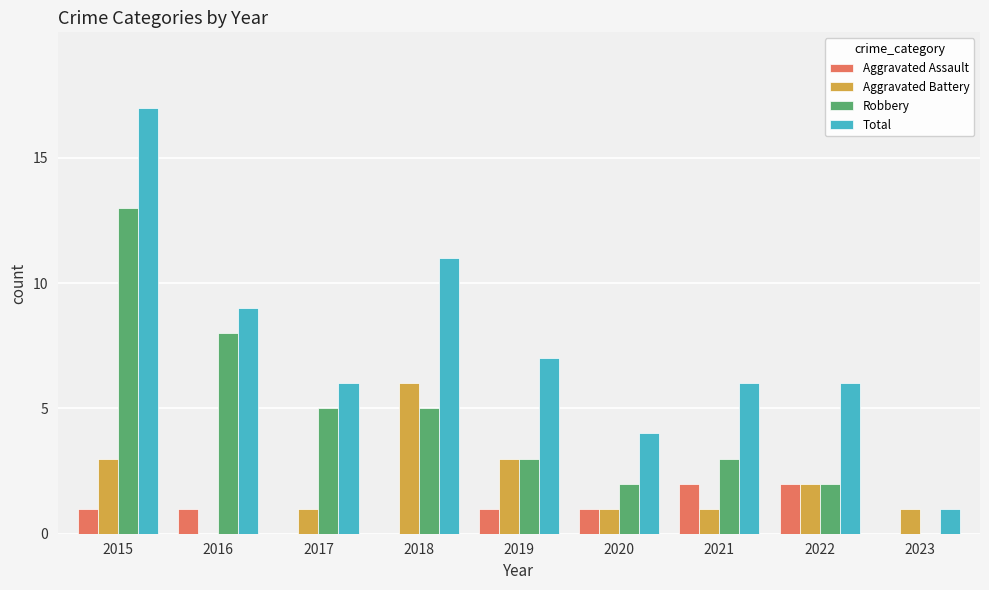

Read the Robbery value at 2015.

13